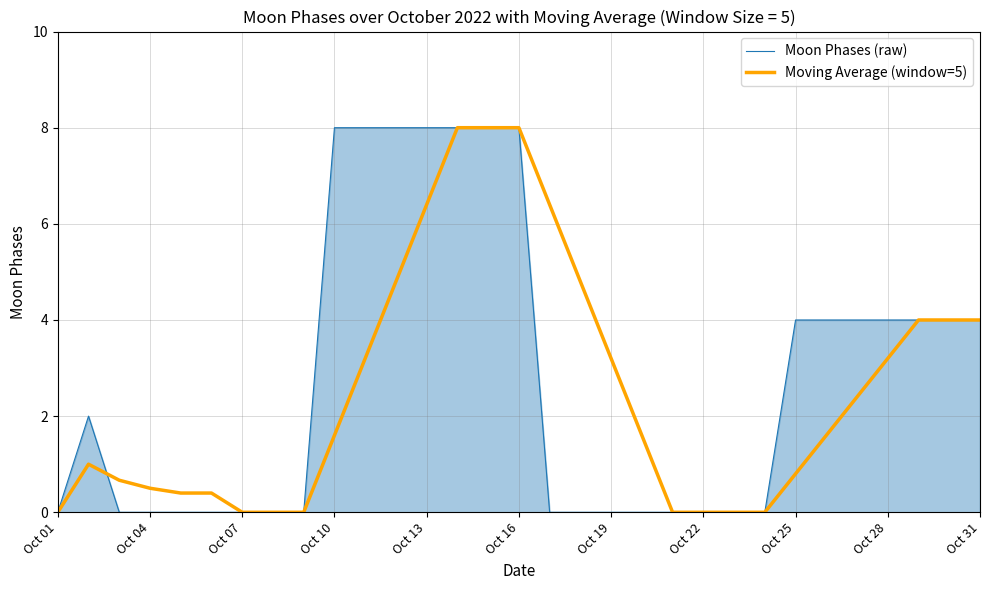

What is the greatest value displayed?

8.0